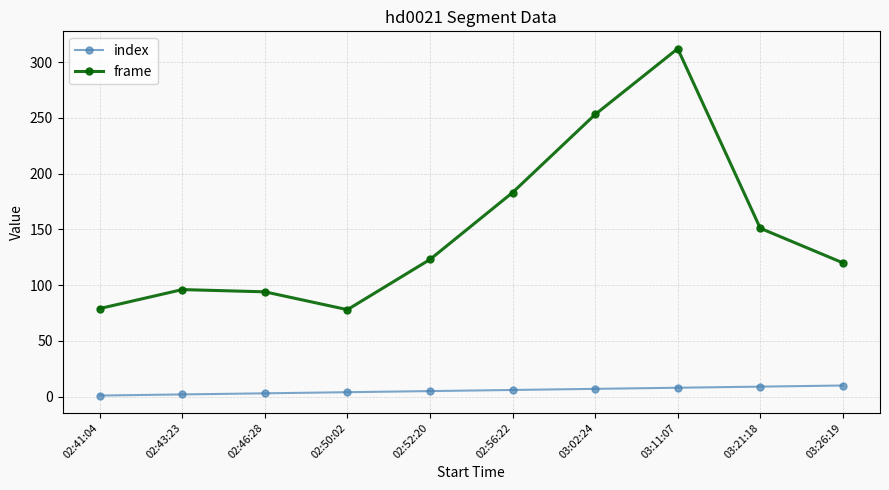

Which series has the largest range (max minus min)?

frame